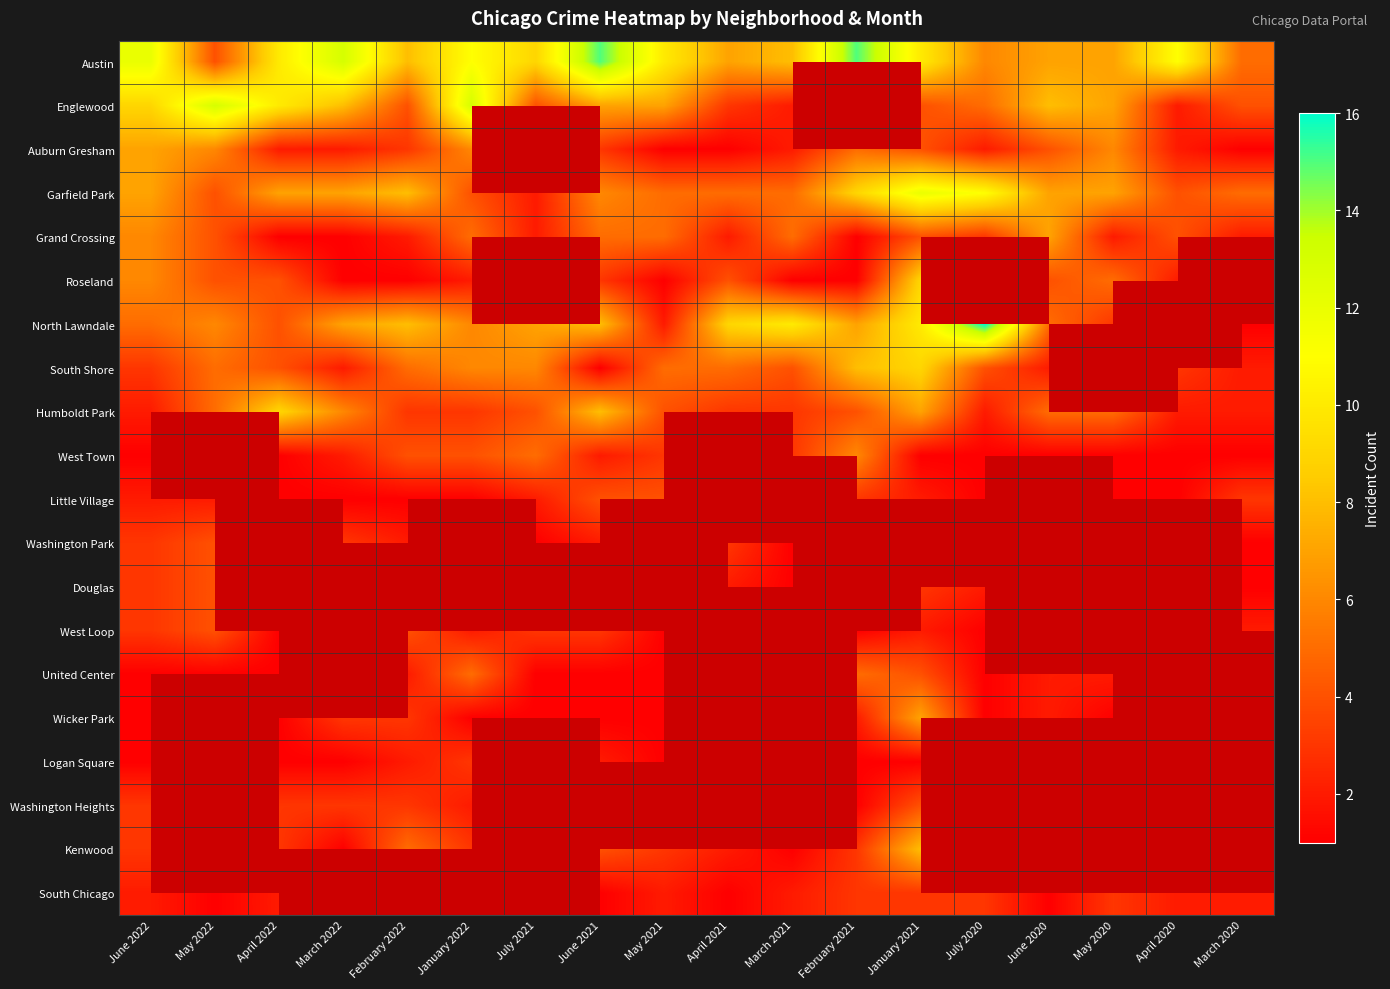

Which series has the widest spread of values?

North Lawndale